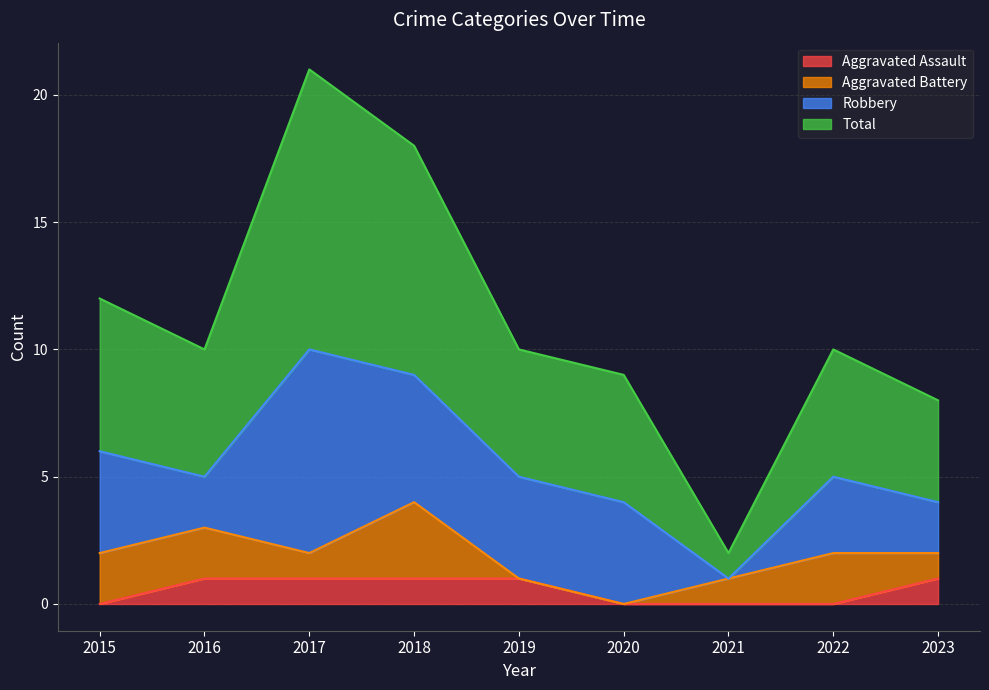

True or false: Aggravated Assault has a value of 1 at 2019.

True